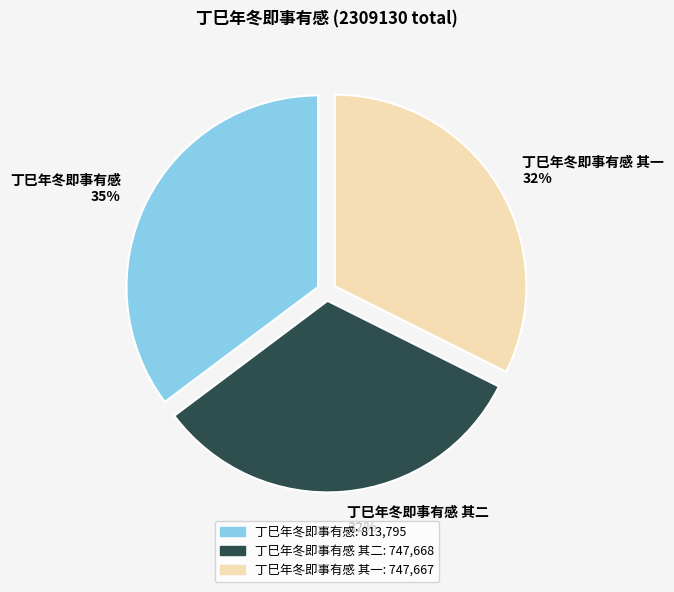

The 丁巳年冬即事有感 slice represents 30% of the pie. True or false?

False